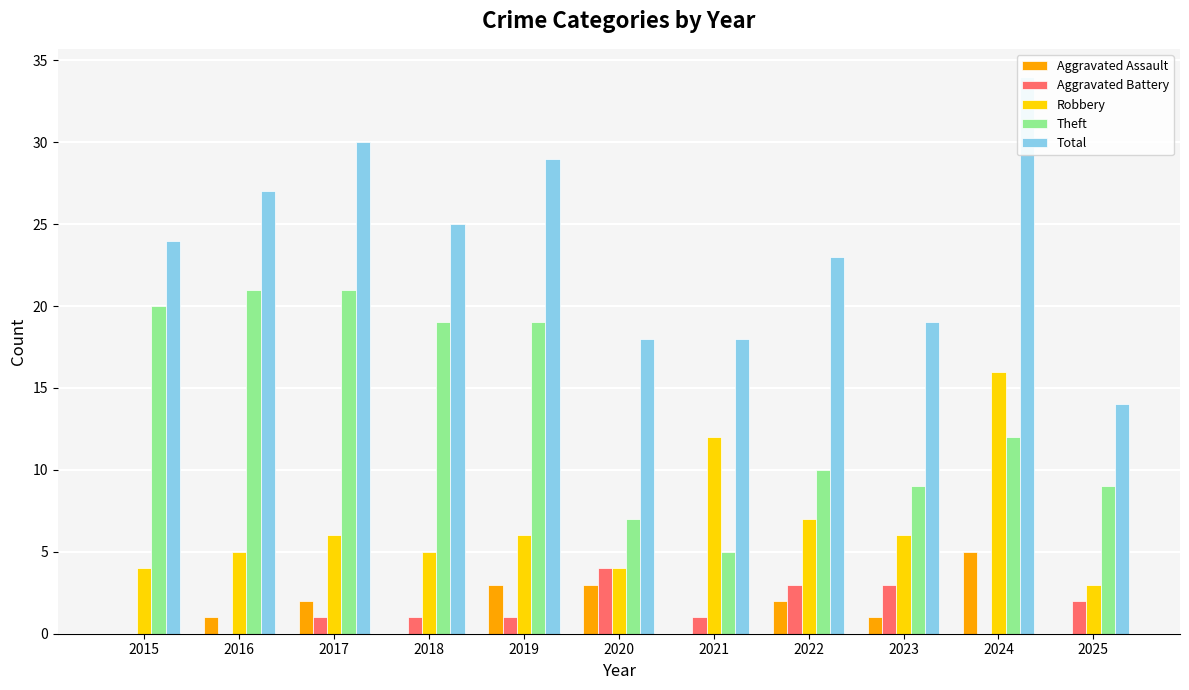

What is the sum of all Robbery values?

74